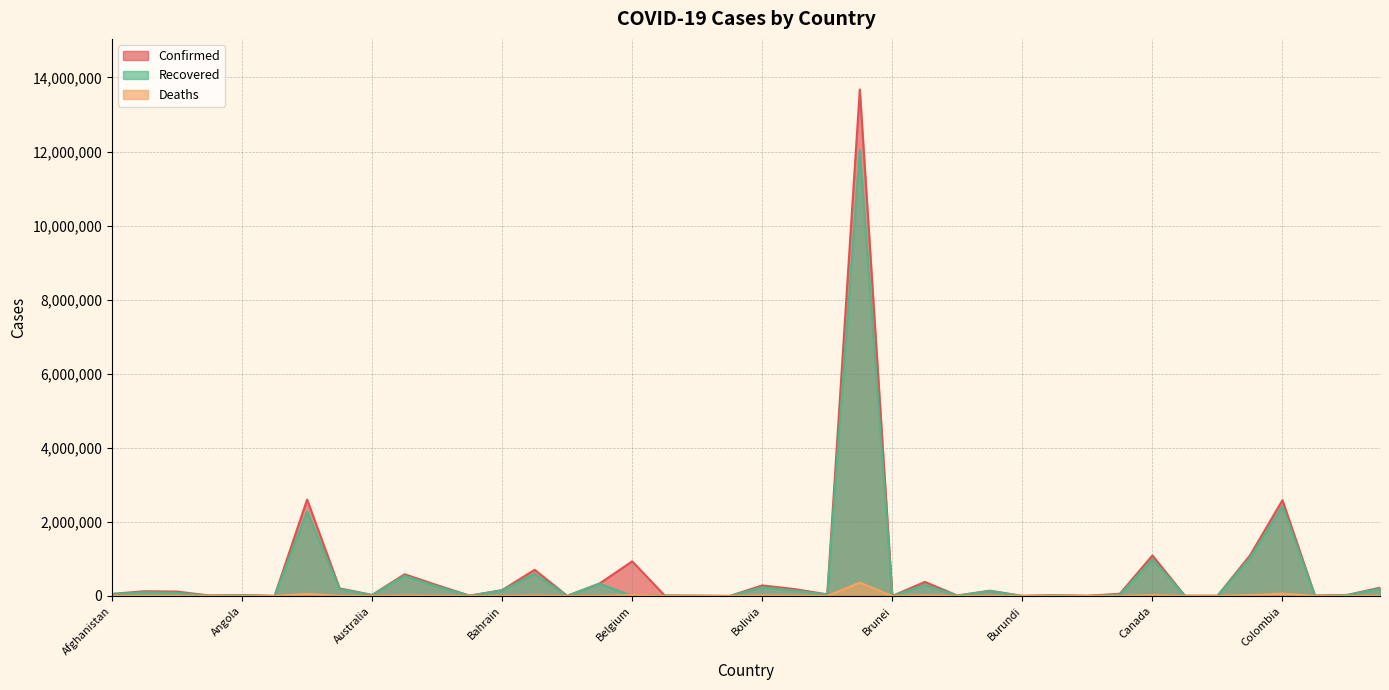

What is the value of the Confirmed point at the 5th from the left?

23841